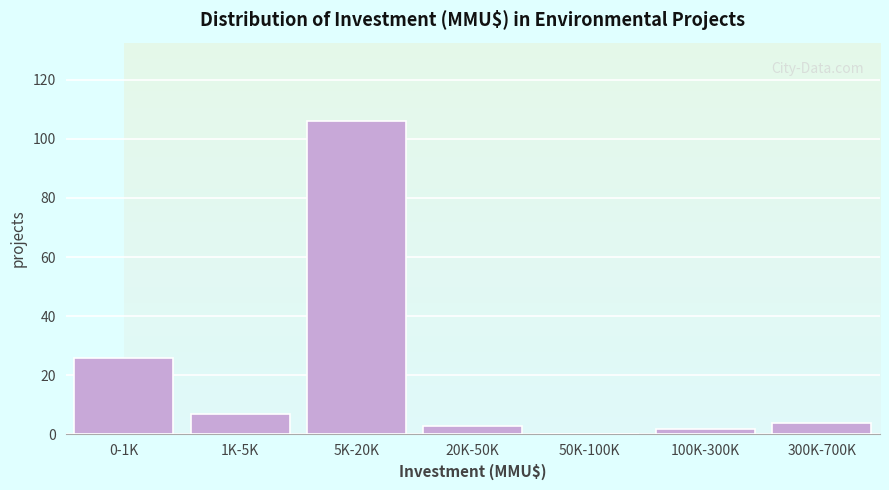

Reading right to left, what are all the values shown in this chart?

300K-700K=4	100K-300K=2	50K-100K=0	20K-50K=3	5K-20K=106	1K-5K=7	0-1K=26